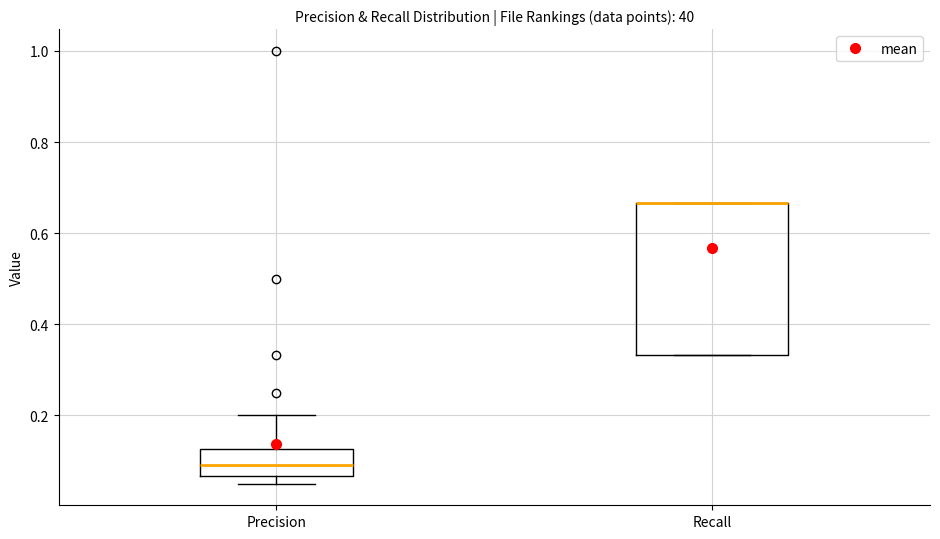

Comparing the boxes themselves (not the whiskers), which one is the tallest?

Recall